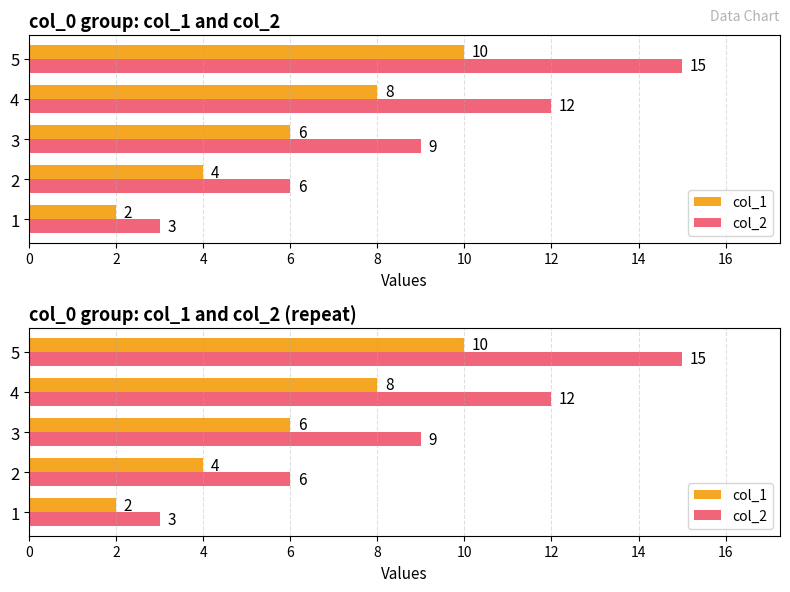

Which series has the widest spread of values?

col_2